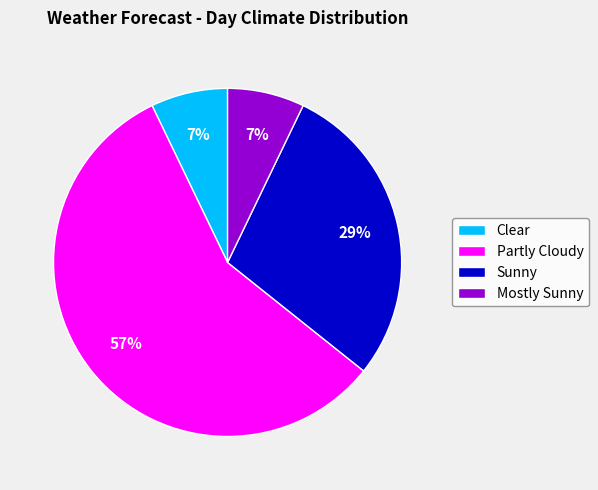

What is the ratio of the value at Partly Cloudy to the value at Sunny?

2.0